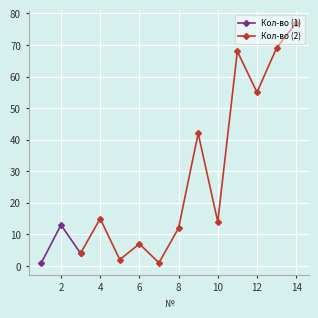

What is the sum of the values at 9 and 4?

57